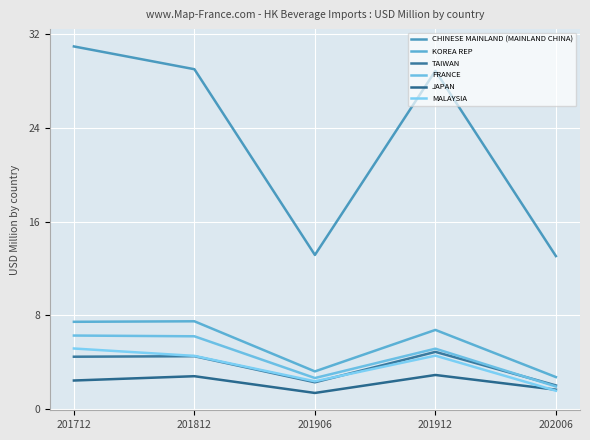

Is it true that JAPAN equals 4.5 at 201812?

False